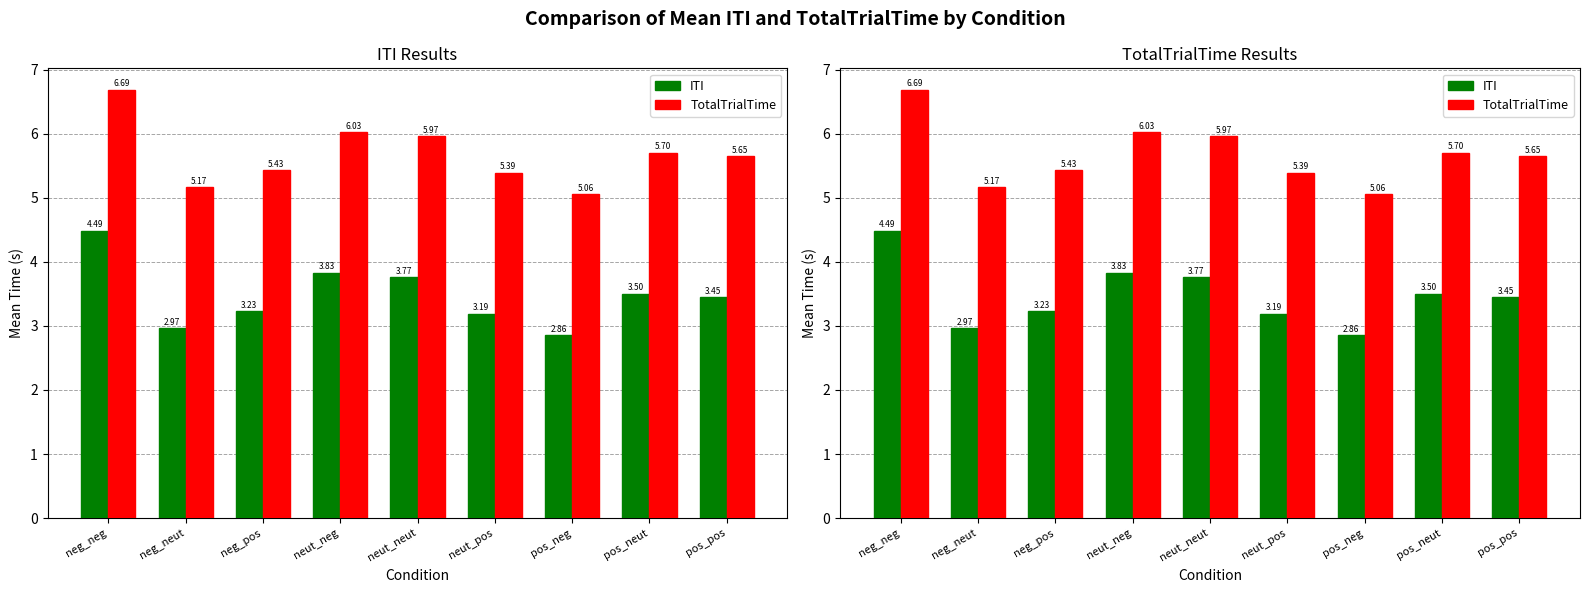

List the series in order of their peak value, lowest first.

ITI, TotalTrialTime